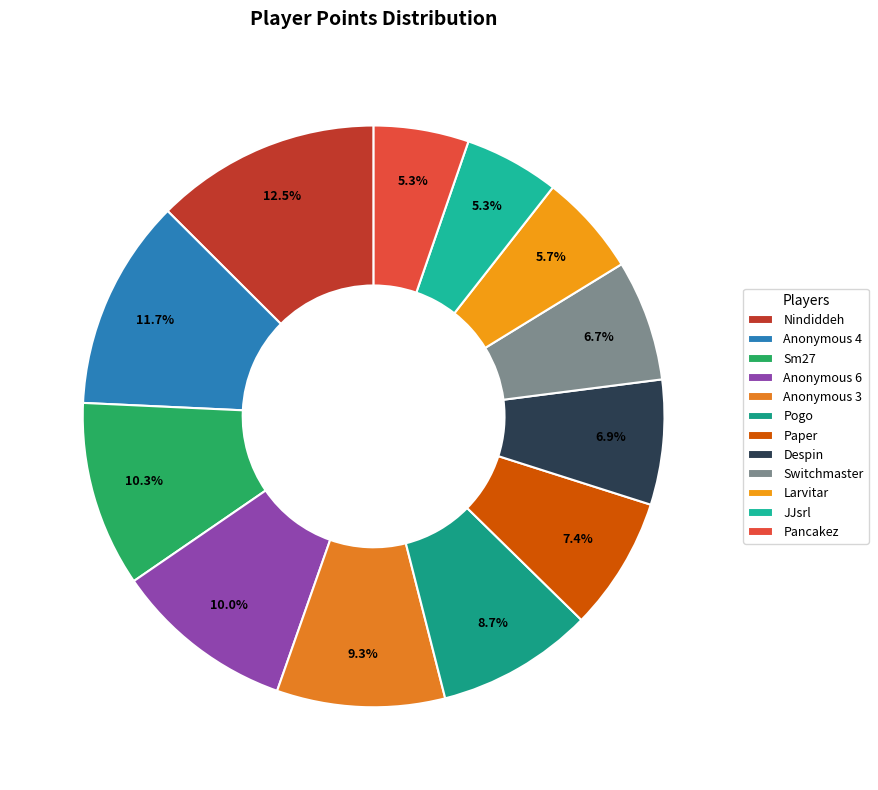

Which category has the biggest portion of the pie?

Nindiddeh